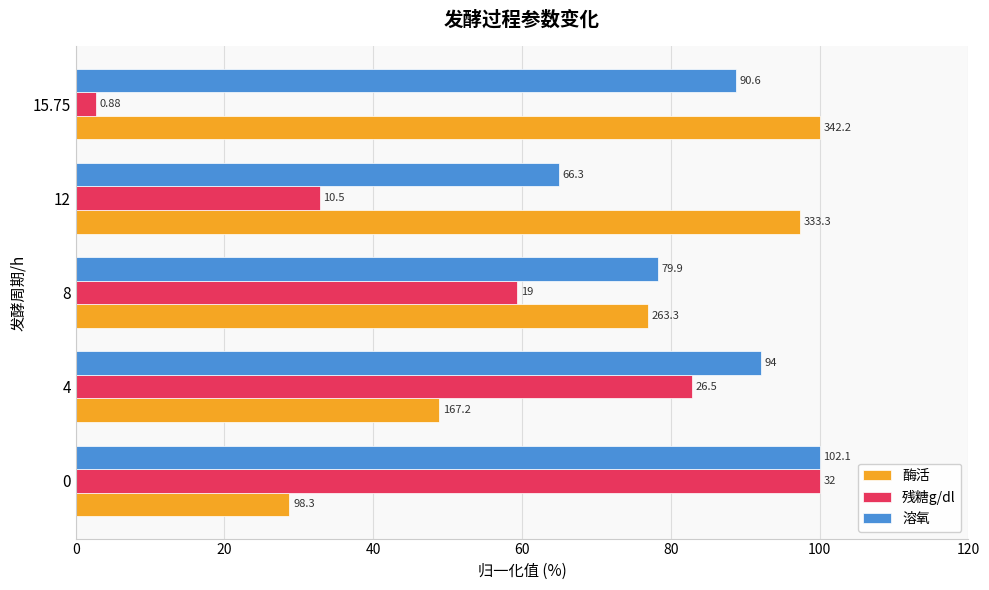

What are all the series names shown in the legend?

酶活, 残糖g/dl, 溶氧